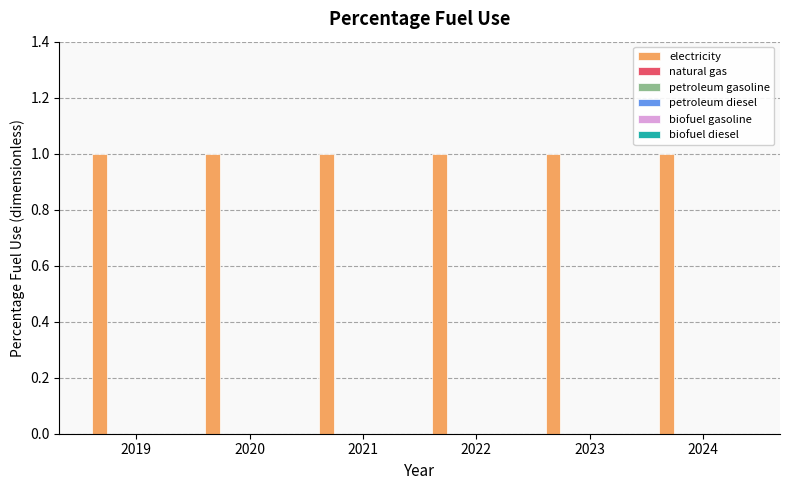

Reading left to right, list all the values displayed in this chart.

electricity: 2019=1	2020=1	2021=1	2022=1	2023=1	2024=1
natural gas: 2019=0	2020=0	2021=0	2022=0	2023=0	2024=0
petroleum gasoline: 2019=0	2020=0	2021=0	2022=0	2023=0	2024=0
petroleum diesel: 2019=0	2020=0	2021=0	2022=0	2023=0	2024=0
biofuel gasoline: 2019=0	2020=0	2021=0	2022=0	2023=0	2024=0
biofuel diesel: 2019=0	2020=0	2021=0	2022=0	2023=0	2024=0